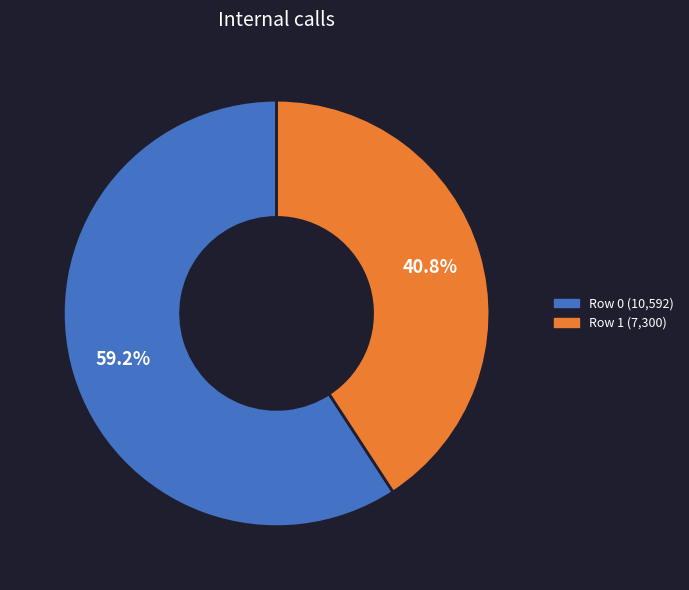

Is there any slice that represents more than half of the pie?

Yes